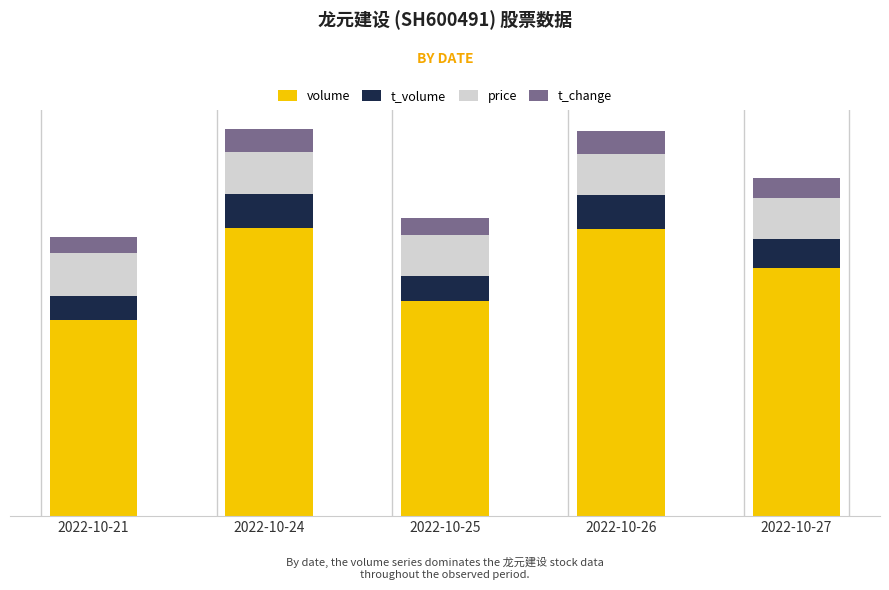

The value of t_volume at 2022-10-21 is 6719.4. True or false?

False